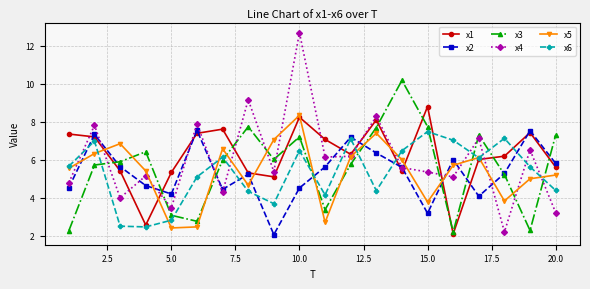

Which series has the largest range (max minus min)?

x4